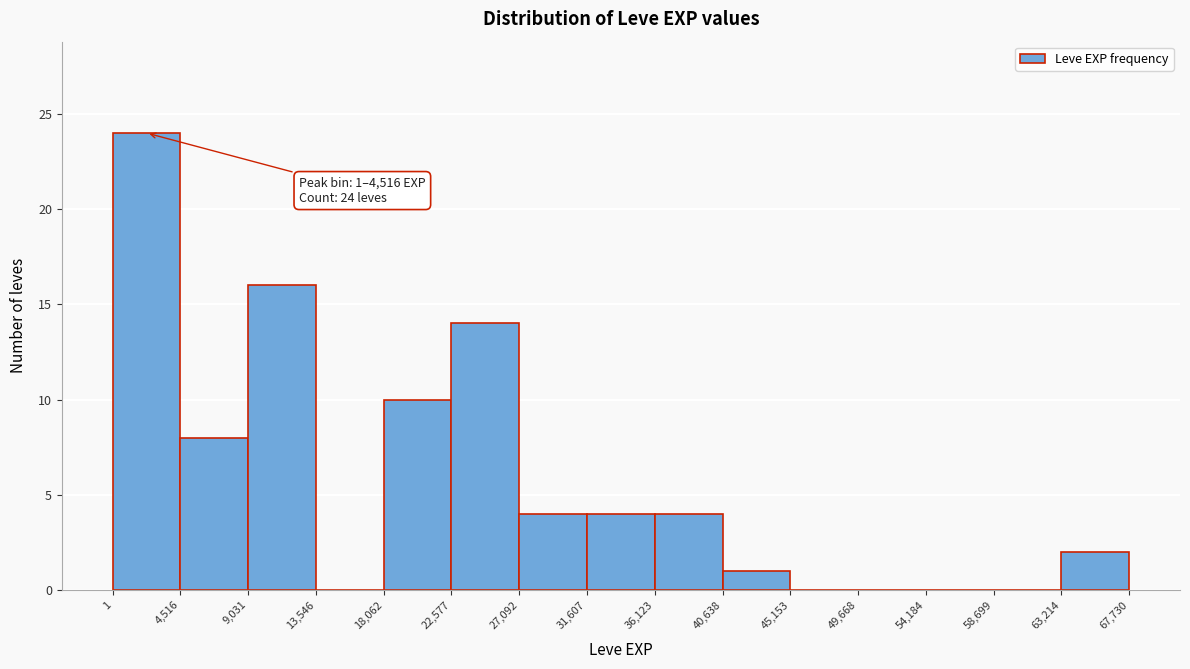

Which range on the x-axis has the tallest bar?

1 to 4,516